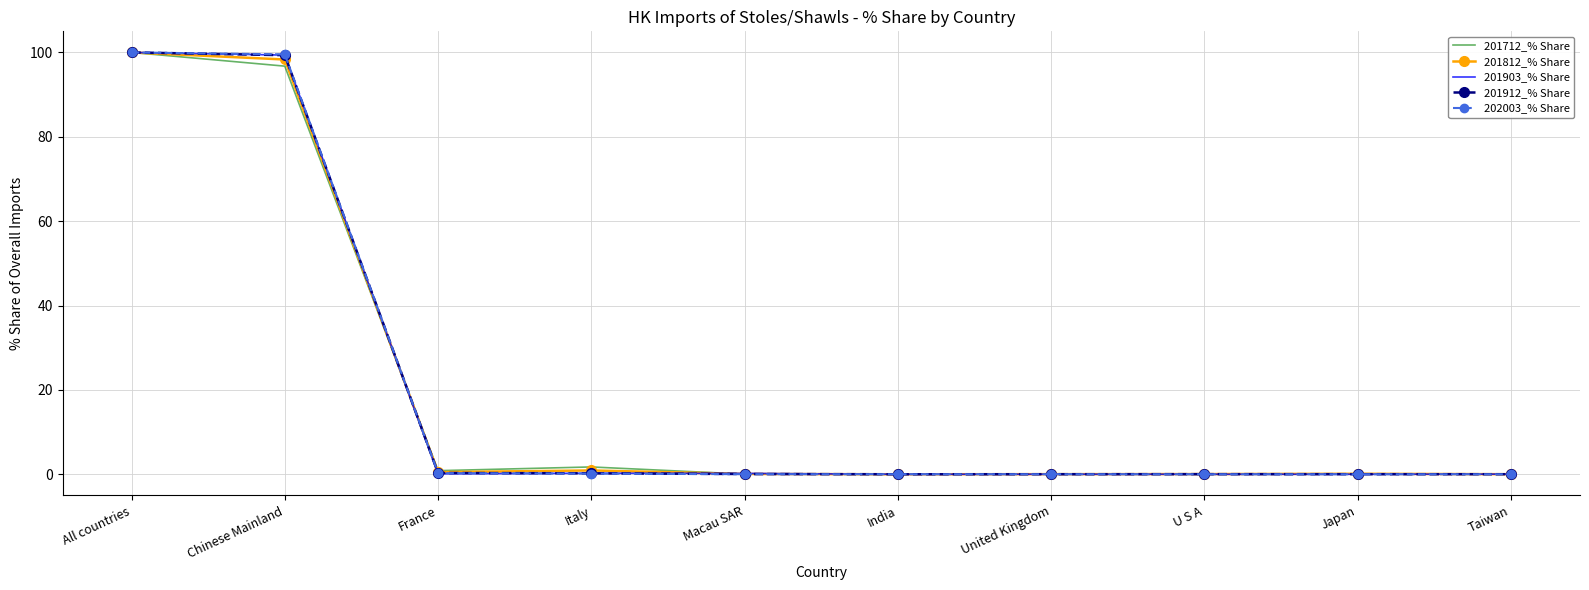

The value of 201812_% Share at India is 0.0. True or false?

True